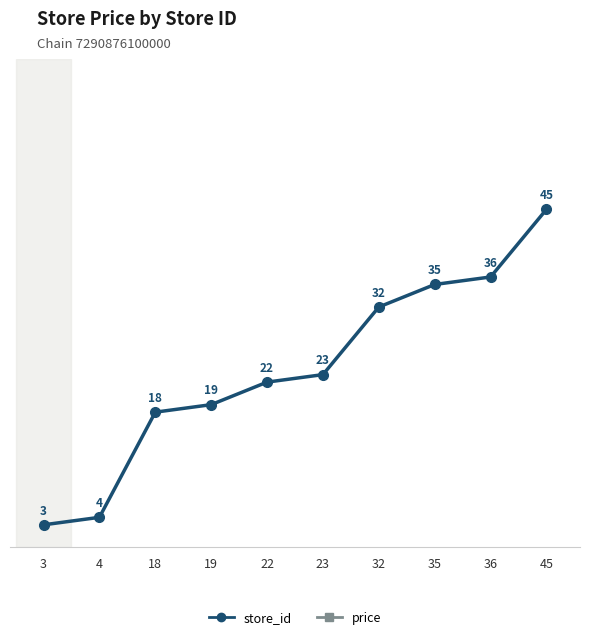

Reading left to right, list all the values displayed in this chart.

store_id: 3.0	4.0	18.0	19.0	22.0	23.0	32.0	35.0	36.0	45.0
price: 69.9	79.9	69.9	69.9	69.9	69.9	79.9	69.9	69.9	69.9